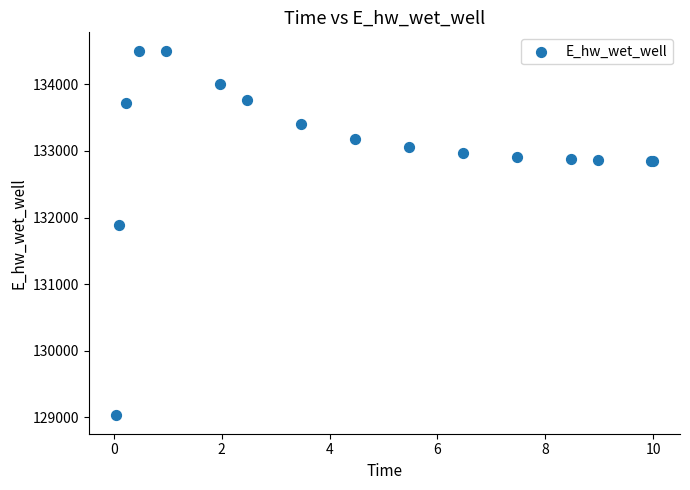

What Y value in the scatter plot is closest to 131766?

131885.6